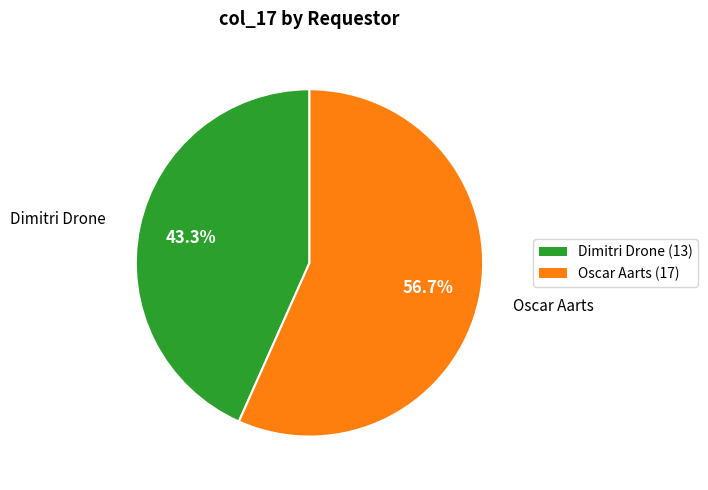

Does any single category account for the majority?

Yes